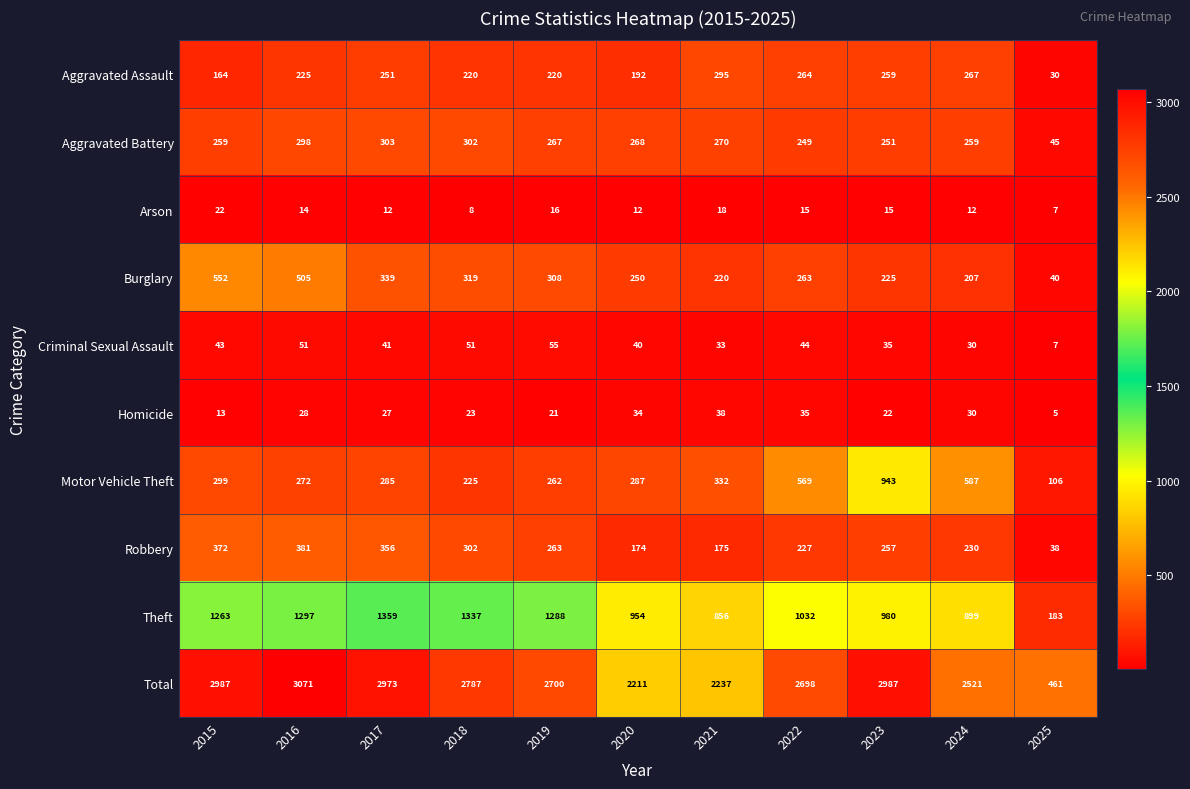

Which label corresponds to the largest value in the chart?

2016